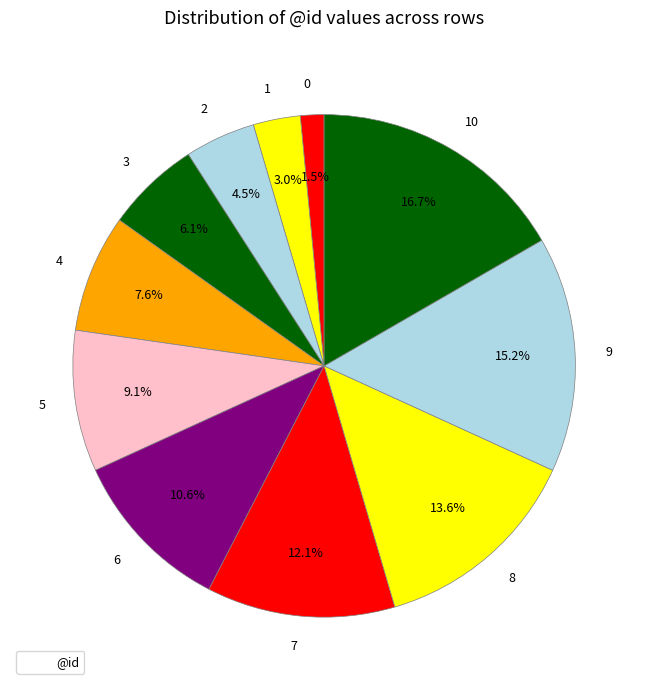

Is it true that 4 is 1% of the pie?

False